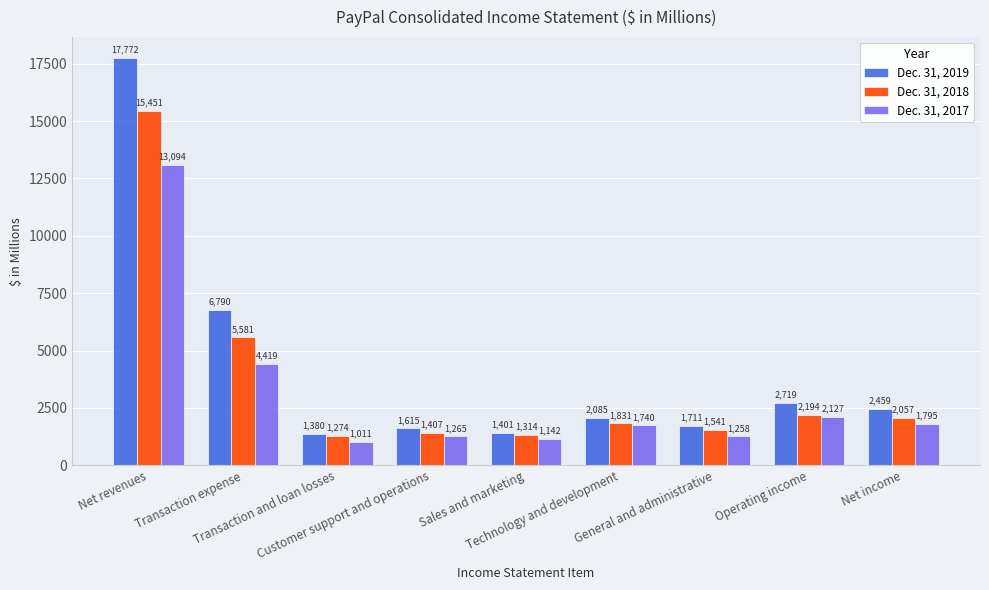

Is the value of Dec. 31, 2017 at Transaction and loan losses greater than the value of Dec. 31, 2019 at Net revenues?

No